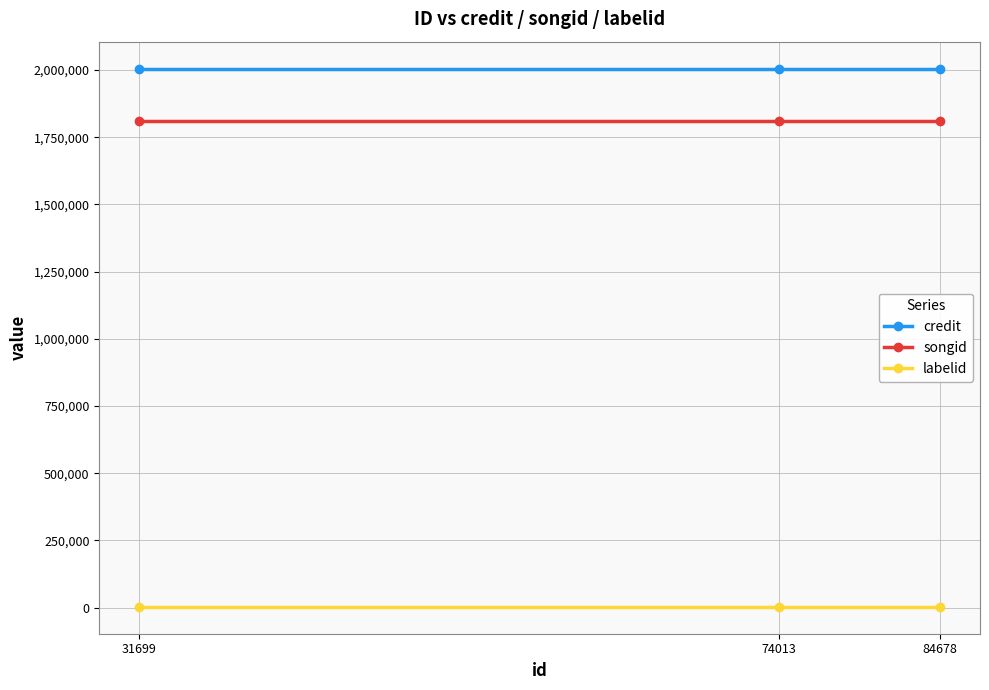

What is the minimum value for labelid?

3267